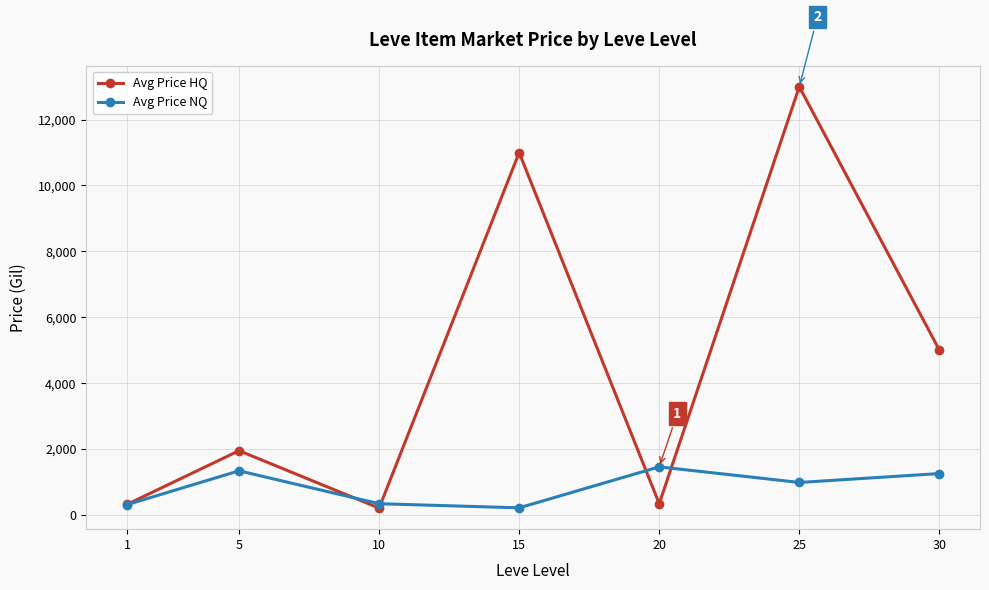

True or false: Avg Price HQ has more than 2 interior local peaks.

True